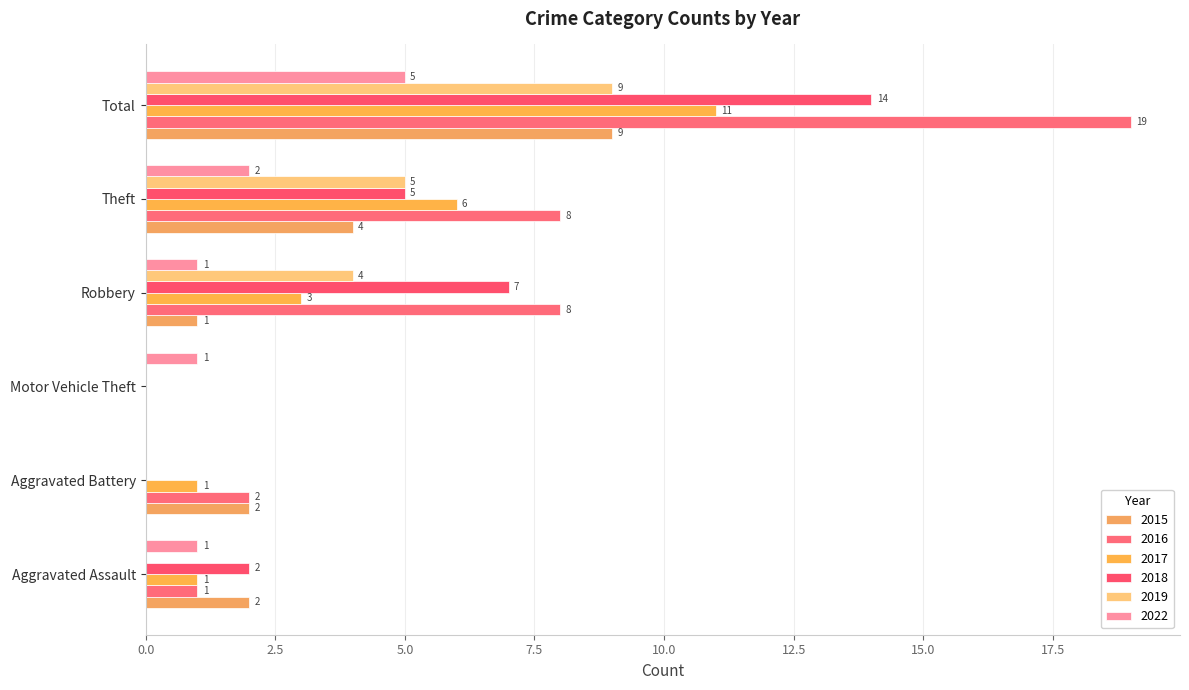

Is it true that 2018 equals 3 at Aggravated Assault?

False